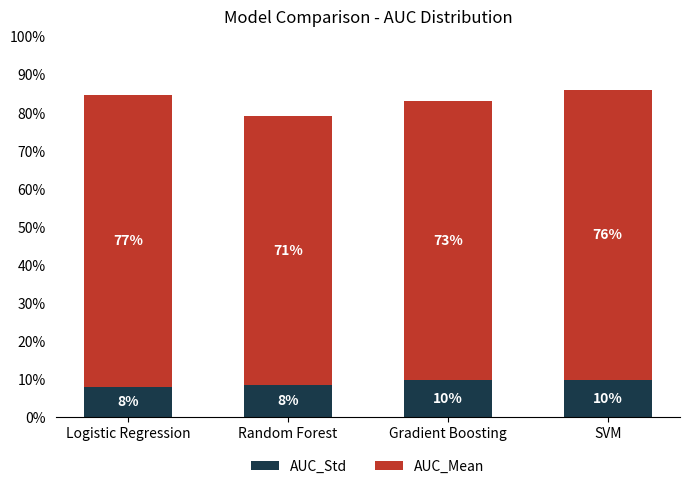

Which series has the widest spread of values?

AUC_Mean